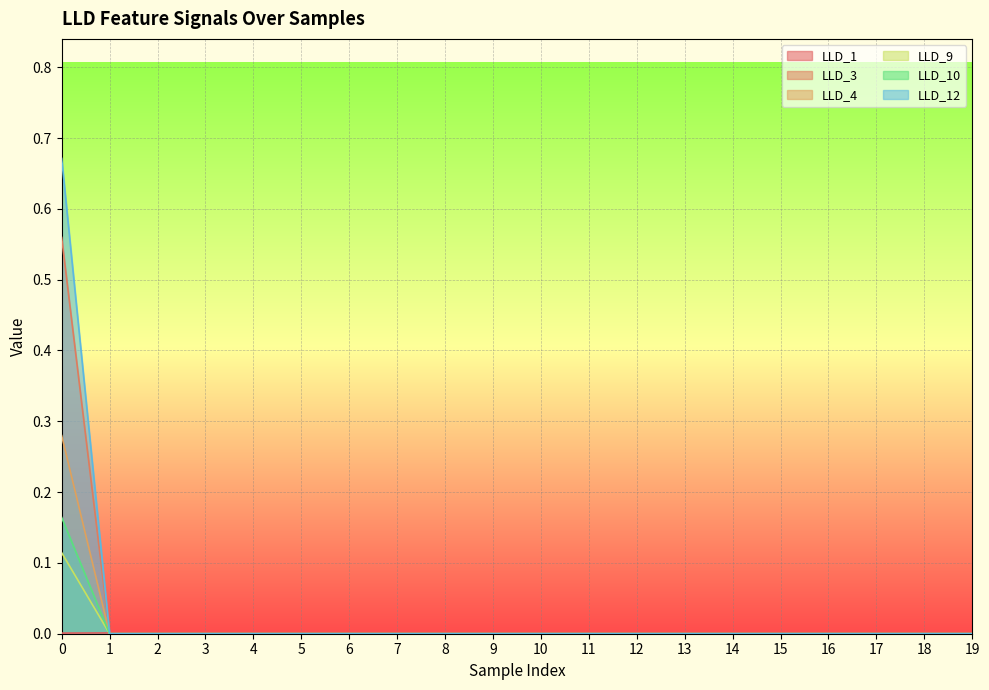

Rank the series at 12 from highest to lowest value.

LLD_1, LLD_3, LLD_4, LLD_9, LLD_10, LLD_12